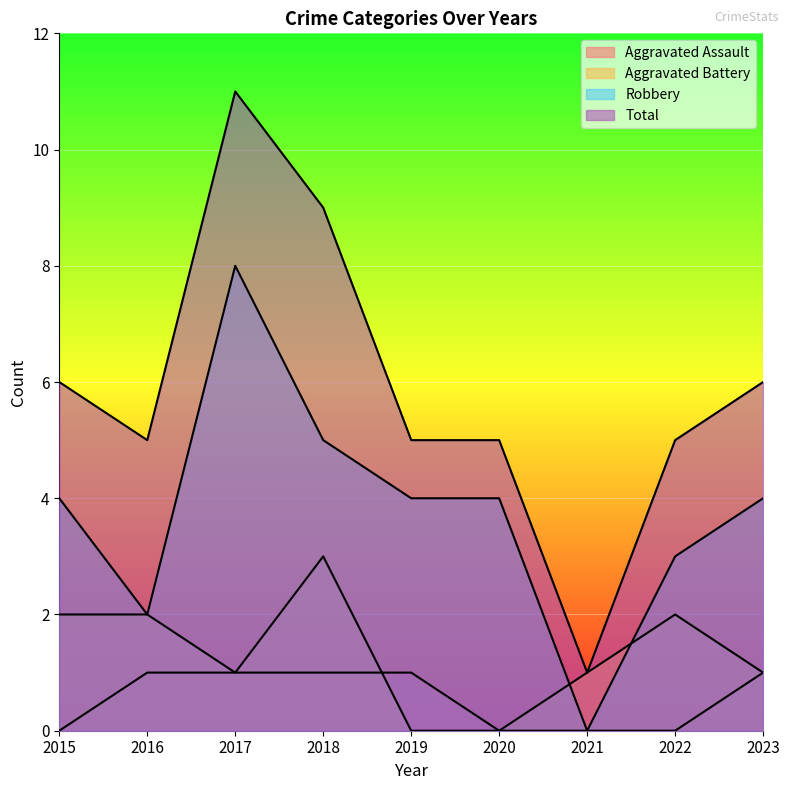

What is the sum of all Robbery values?

34